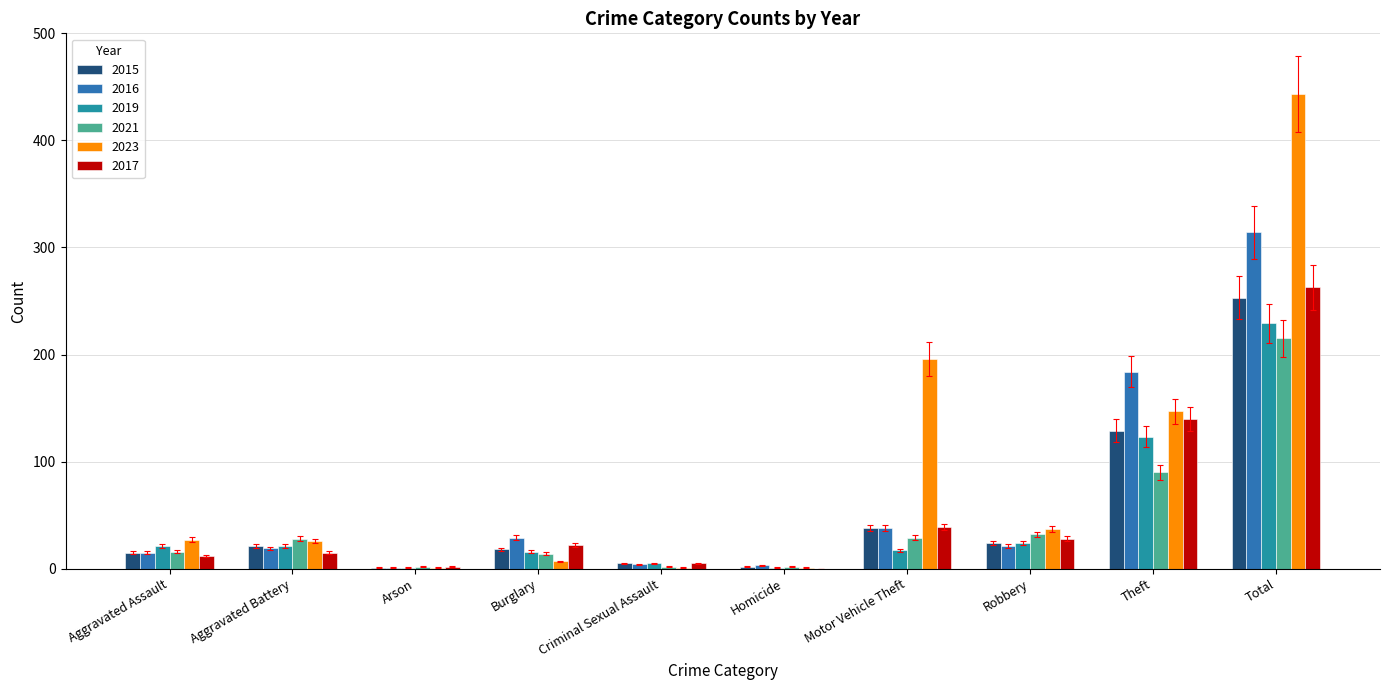

At which category does the chart reach its peak across all series?

Total